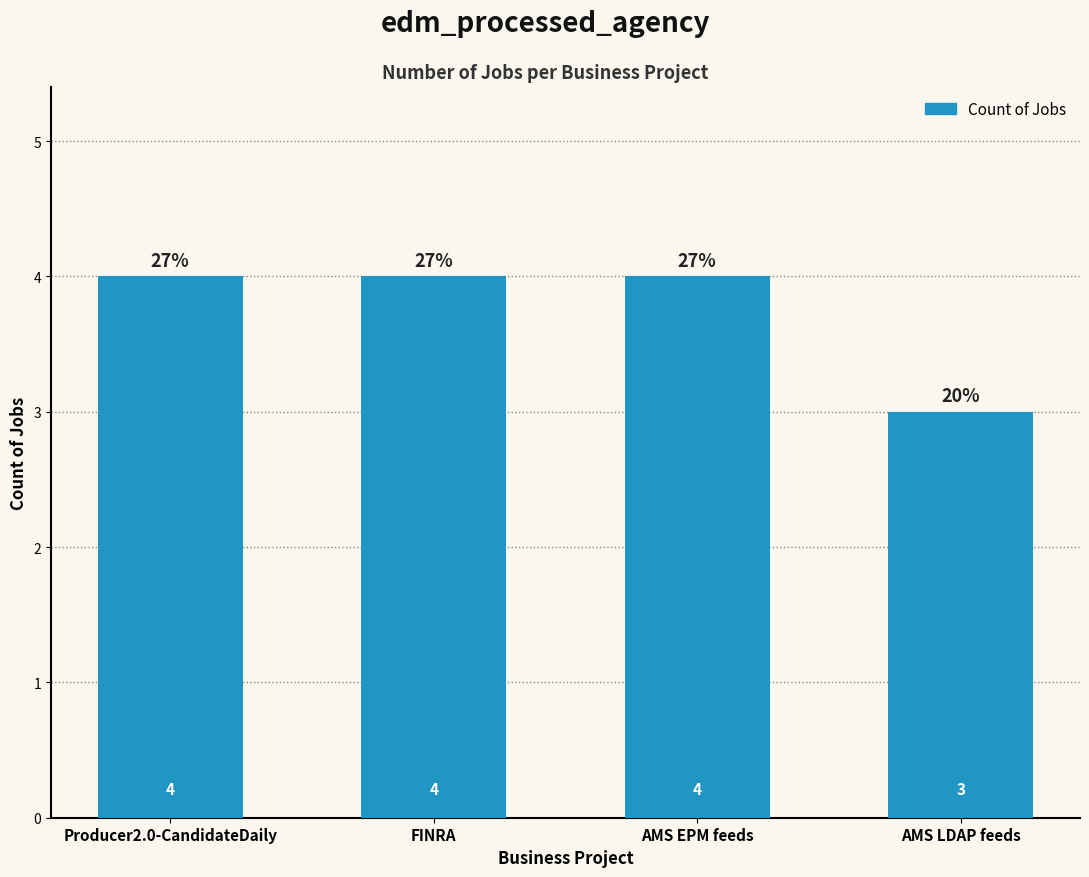

Is it true that the value at FINRA is 2?

False